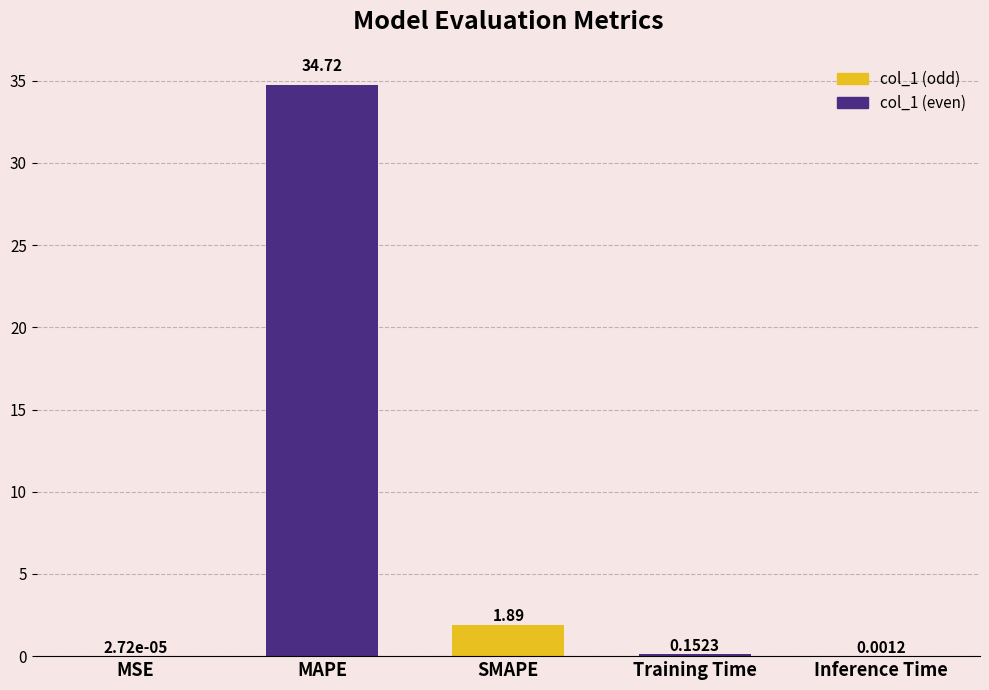

How many distinct data groups are displayed?

1